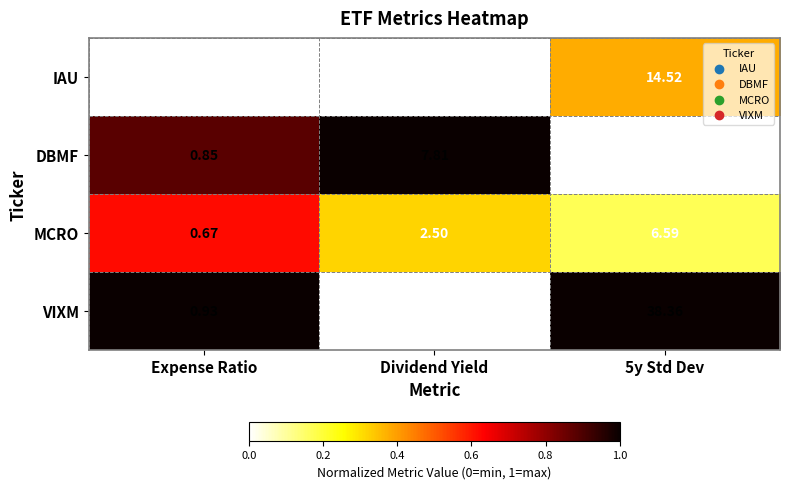

What is the maximum value shown in the chart?

38.4